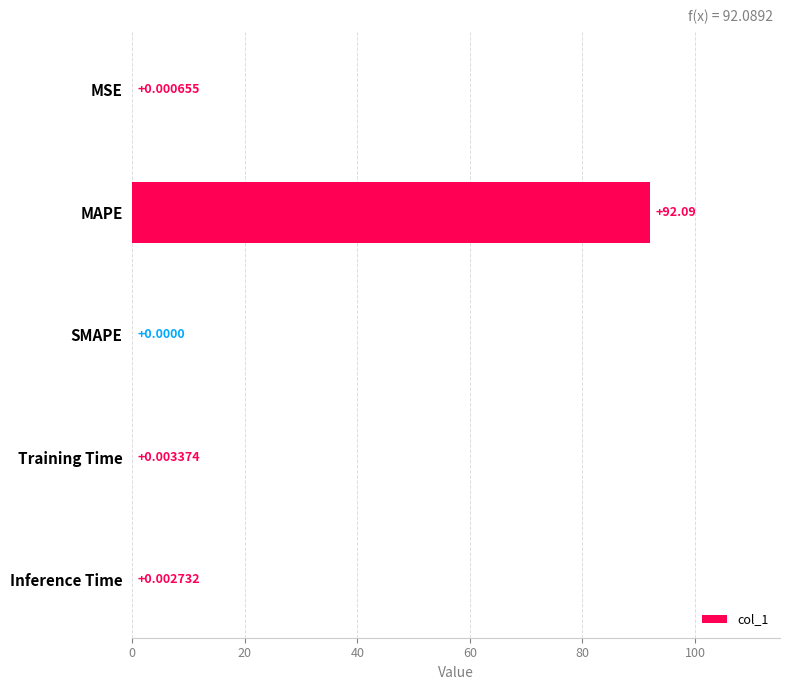

Between MSE and MAPE, which is larger?

MAPE